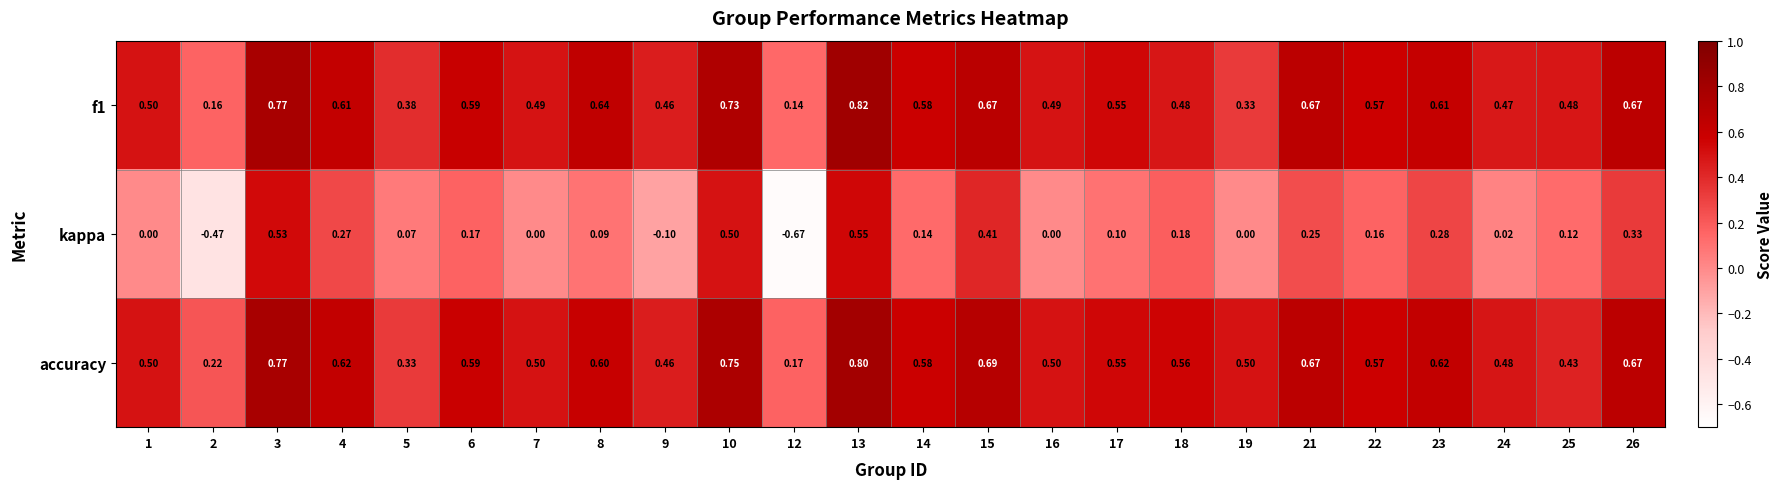

Which series has the largest total across all categories?

accuracy